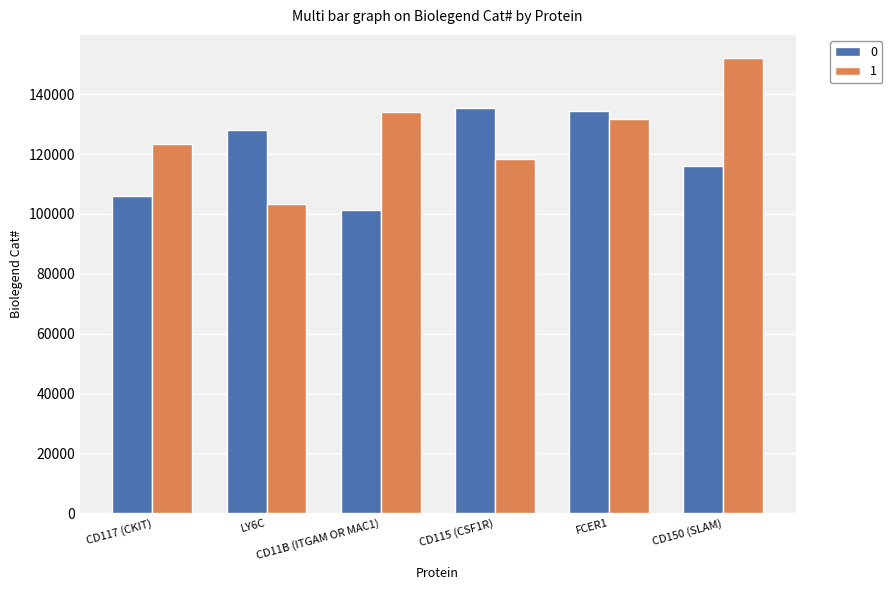

Is it true that 1 equals 84057 at FCER1?

False